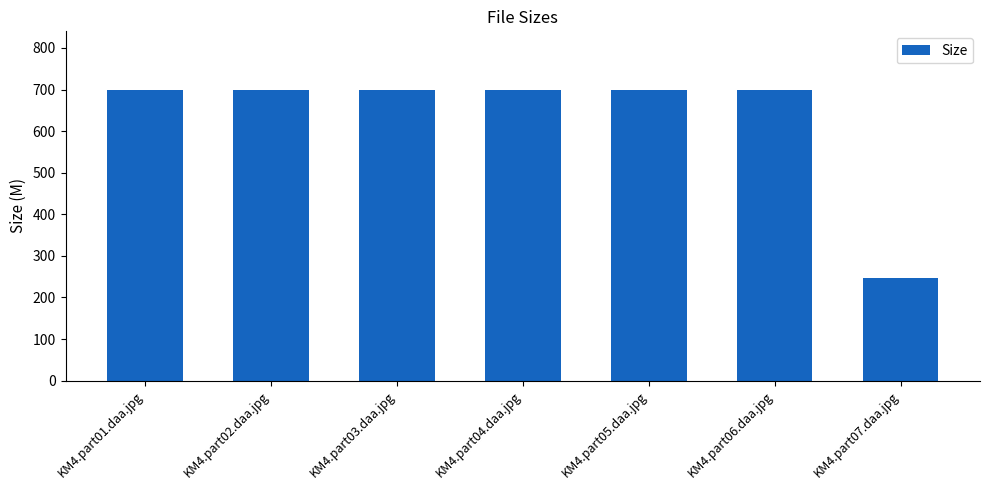

Is it true that the value at KM4.part01.daa.jpg is 299.0?

False